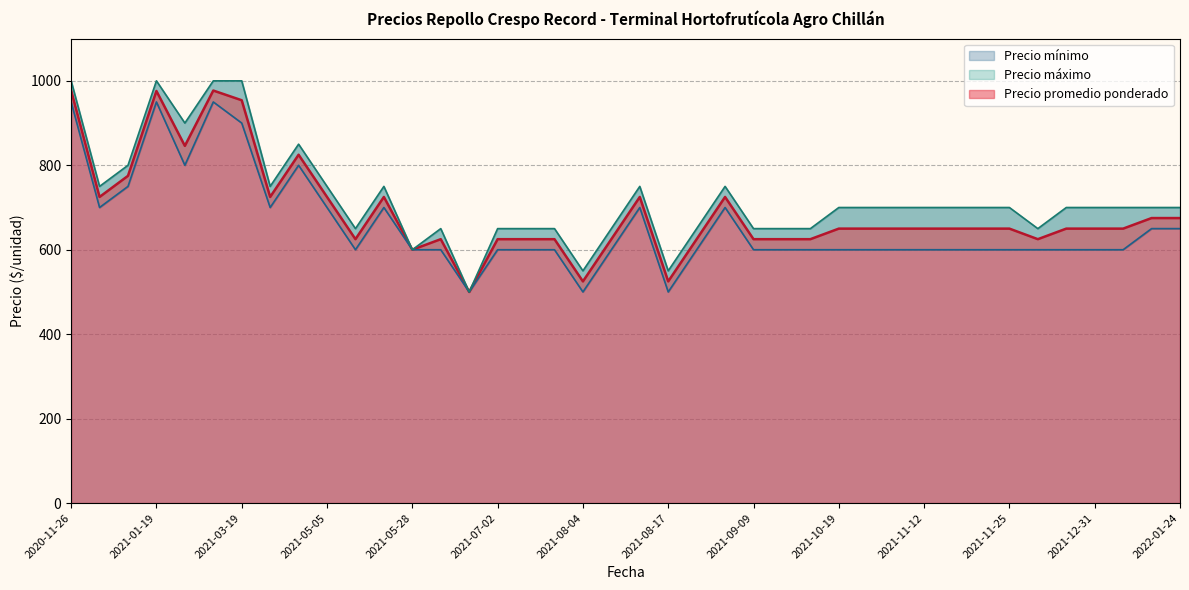

List the series in order of their peak value, highest first.

Precio máximo, Precio promedio ponderado, Precio mínimo